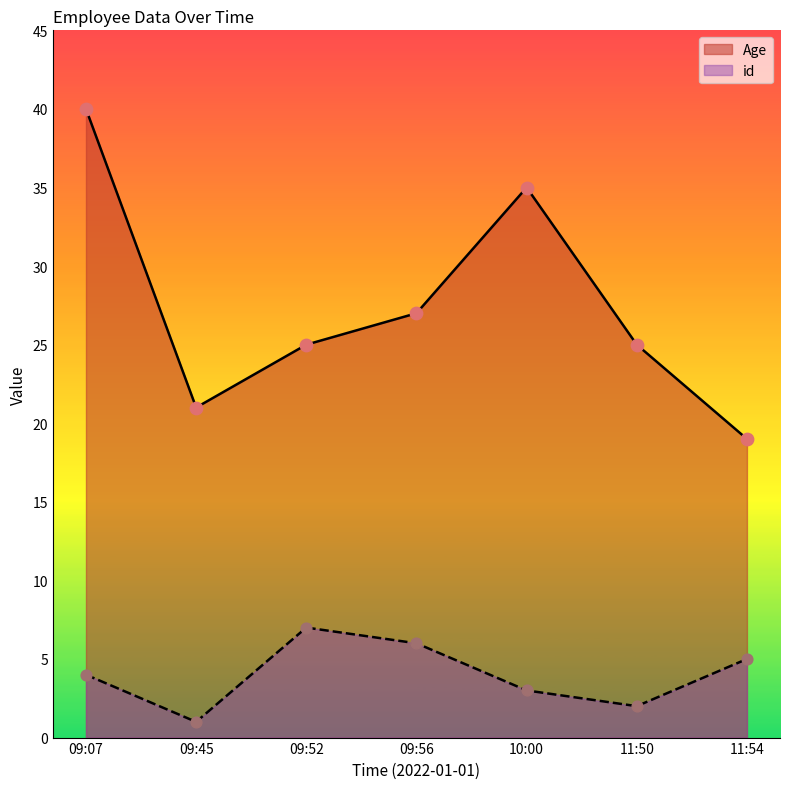

Which series reaches the minimum Y coordinate?

id